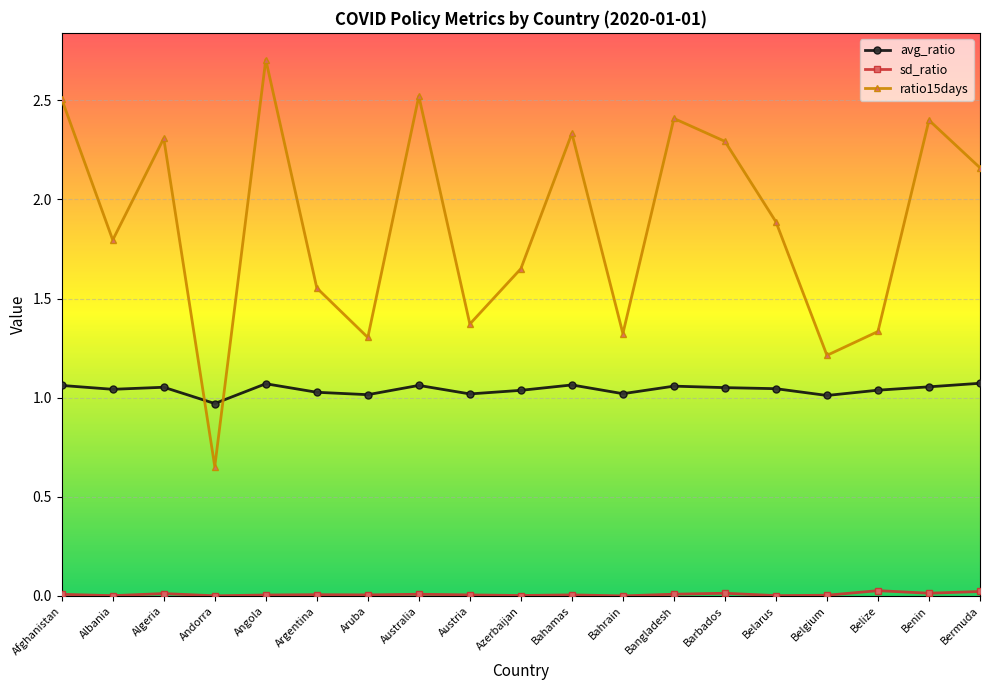

At how many categories does at least one series exceed 1?

18